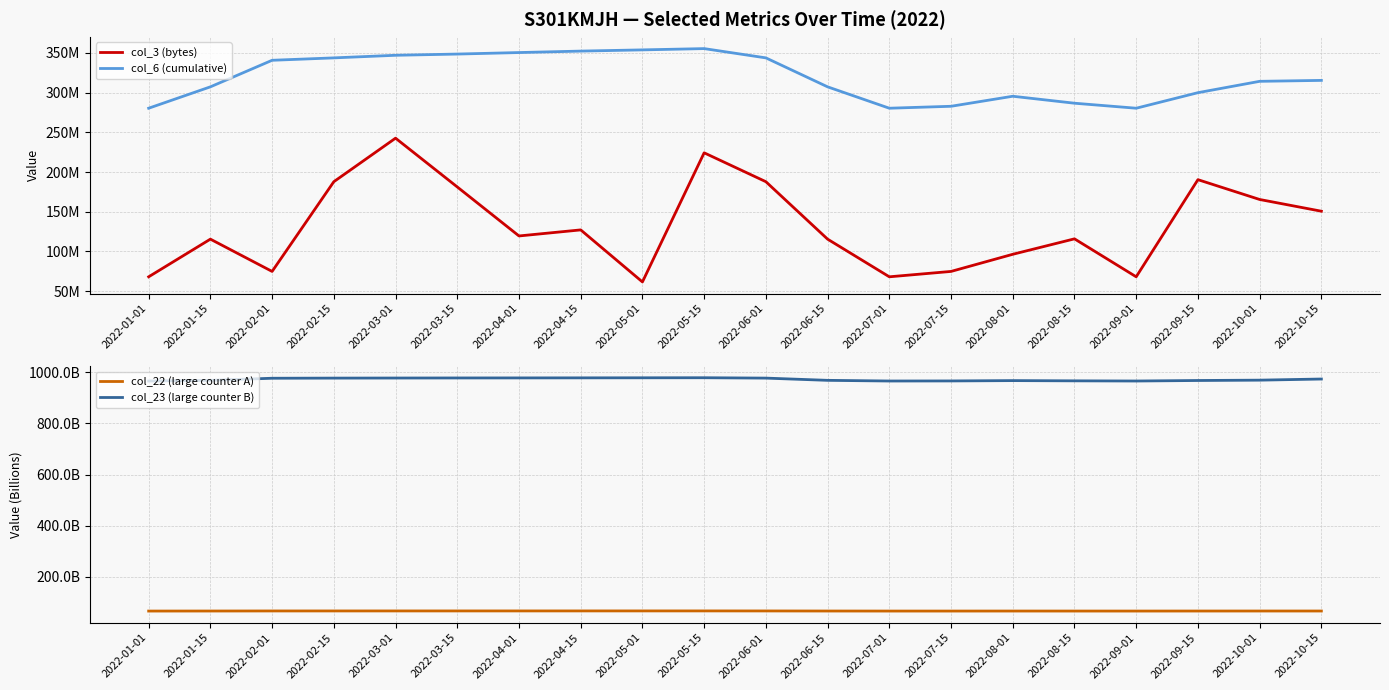

What is the spread (max minus min) of values at 2022-05-01?

978258802261